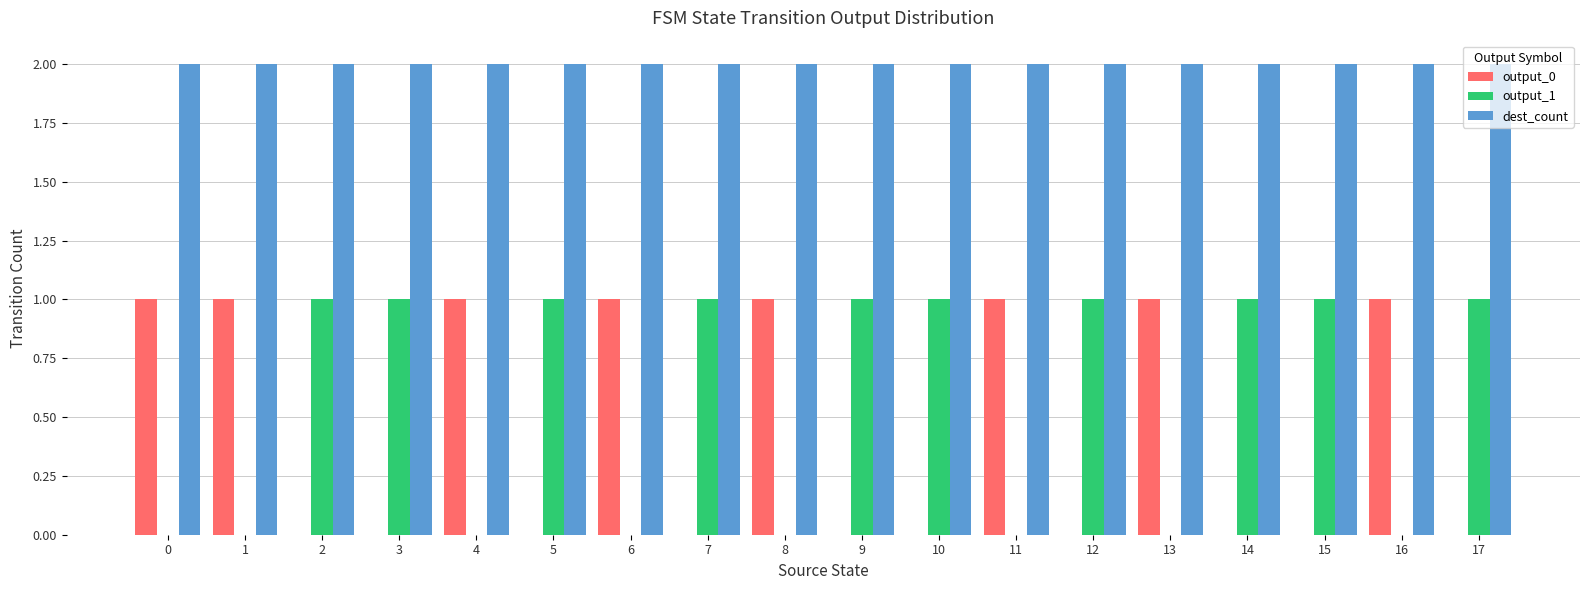

What are all the series names shown in the legend?

output_0, output_1, dest_count